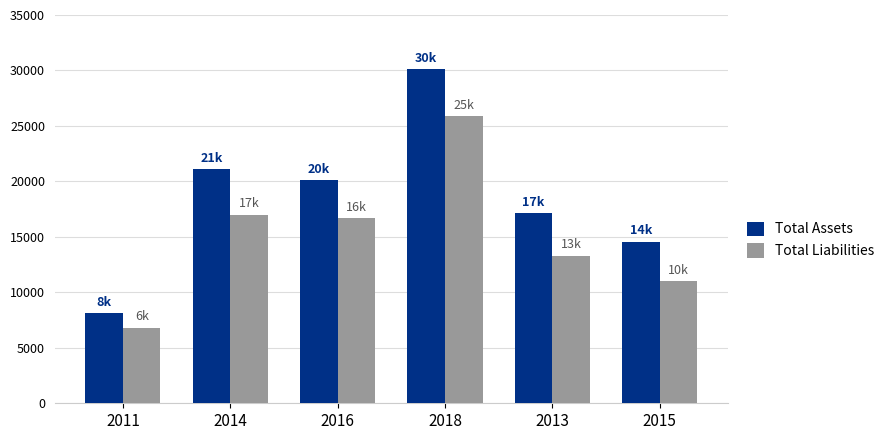

How many bars are there in each group?

2